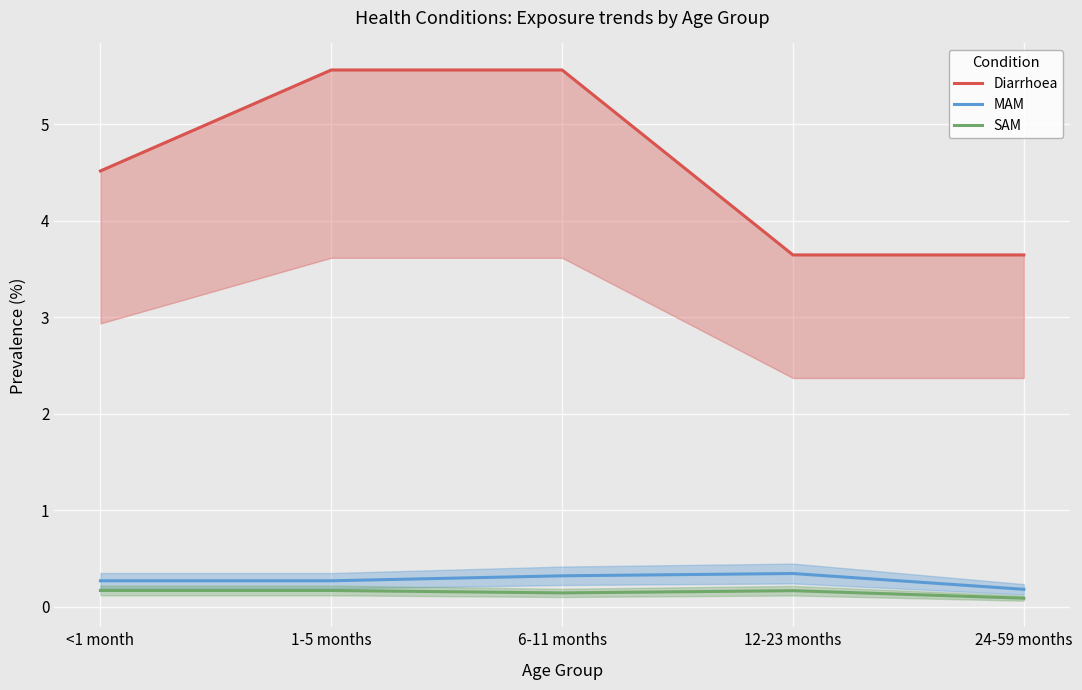

True or false: MAM and SAM cross at least once.

False